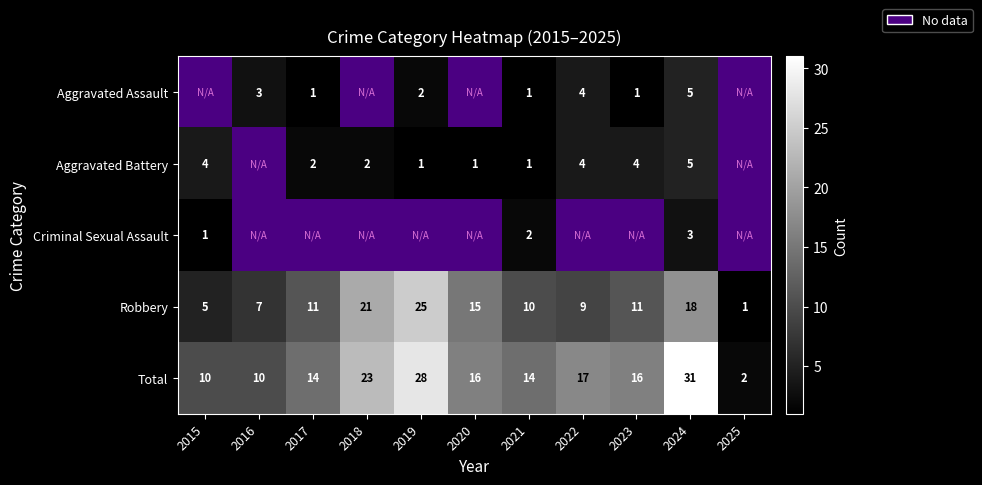

Read the Robbery value at 2024.

18